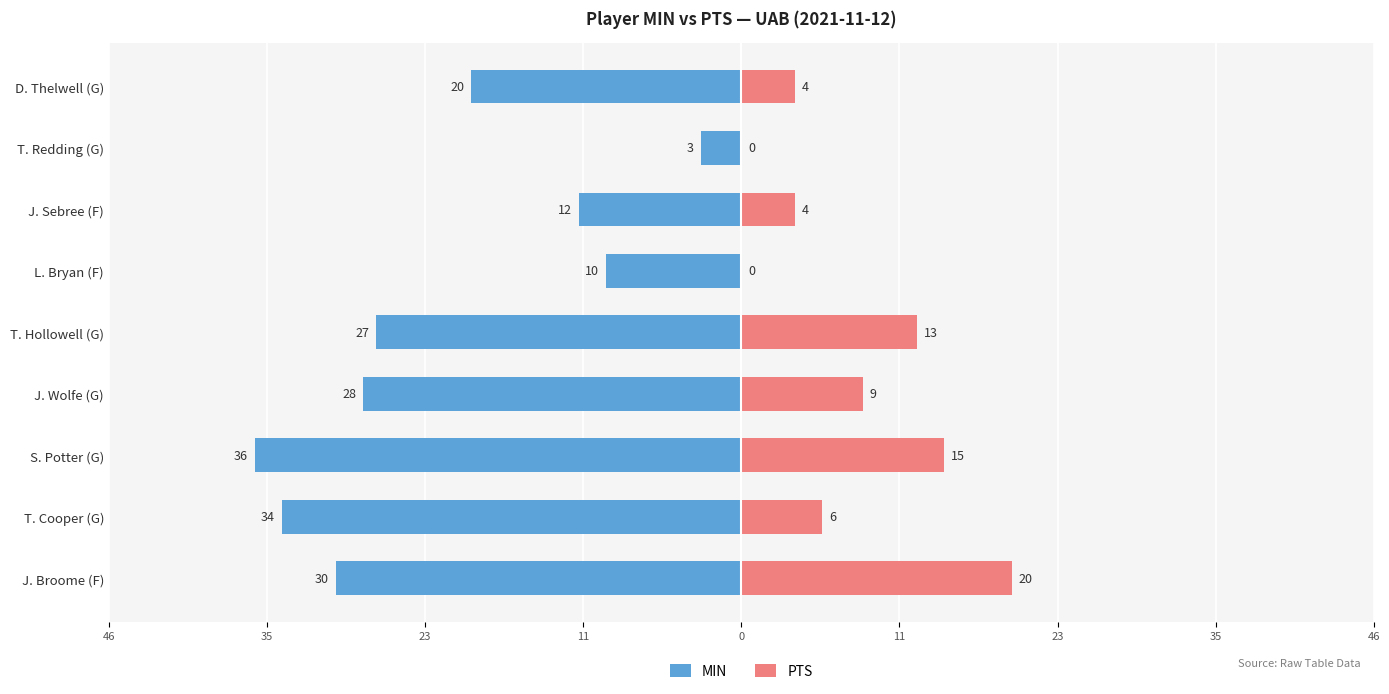

What is the sum of all PTS values?

71